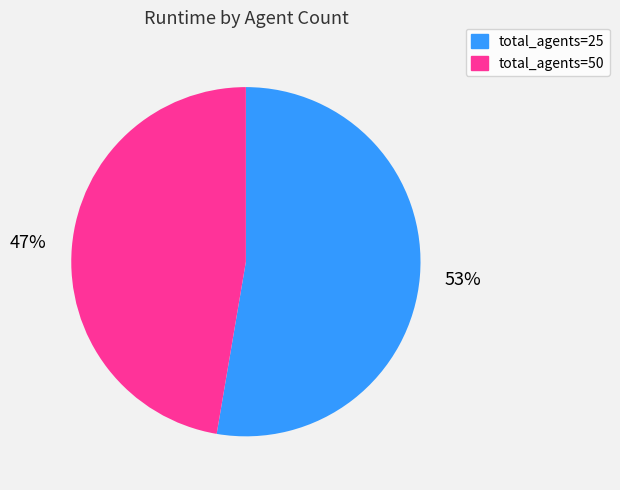

Combined, do total_agents=50 and total_agents=25 account for over 50%?

Yes